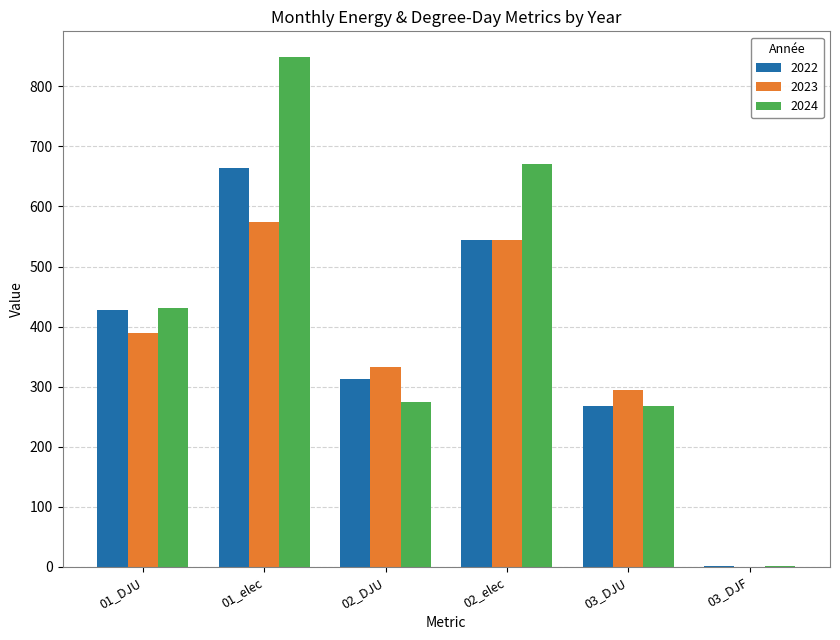

What is the sum of all 2024 values?

2495.7